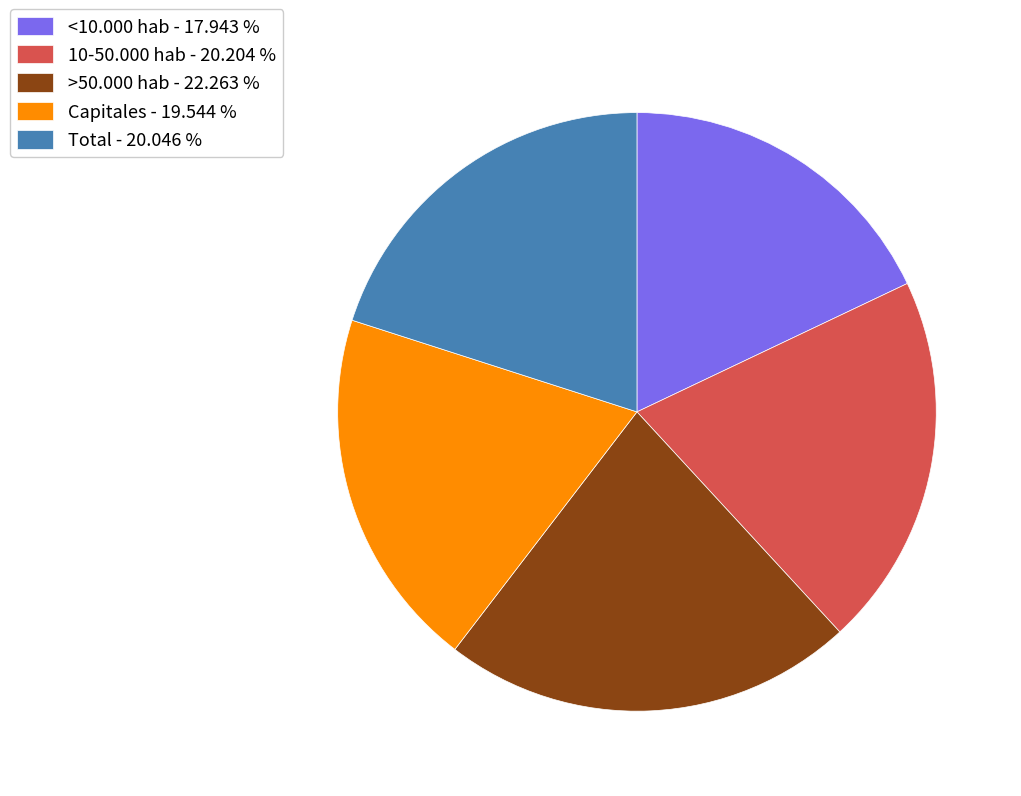

Is it true that Capitales is 35% of the pie?

False